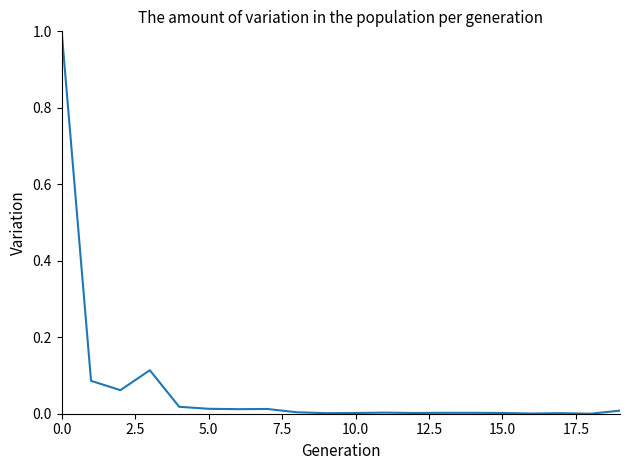

What is the maximum value shown in the chart?

1.0